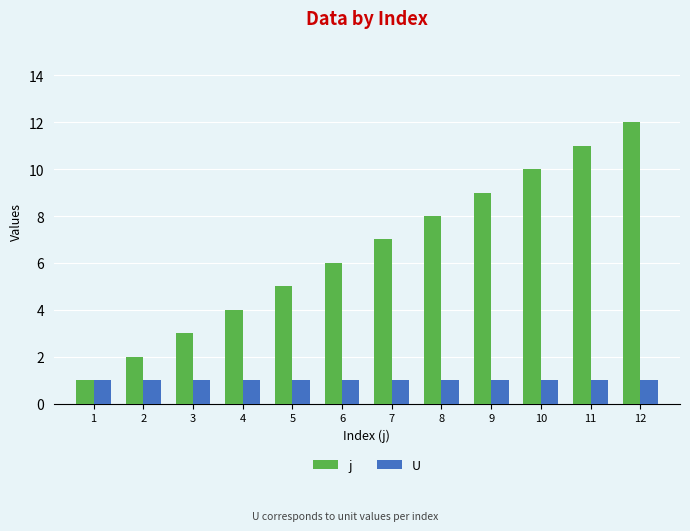

The value of U at 10 is 1. True or false?

True